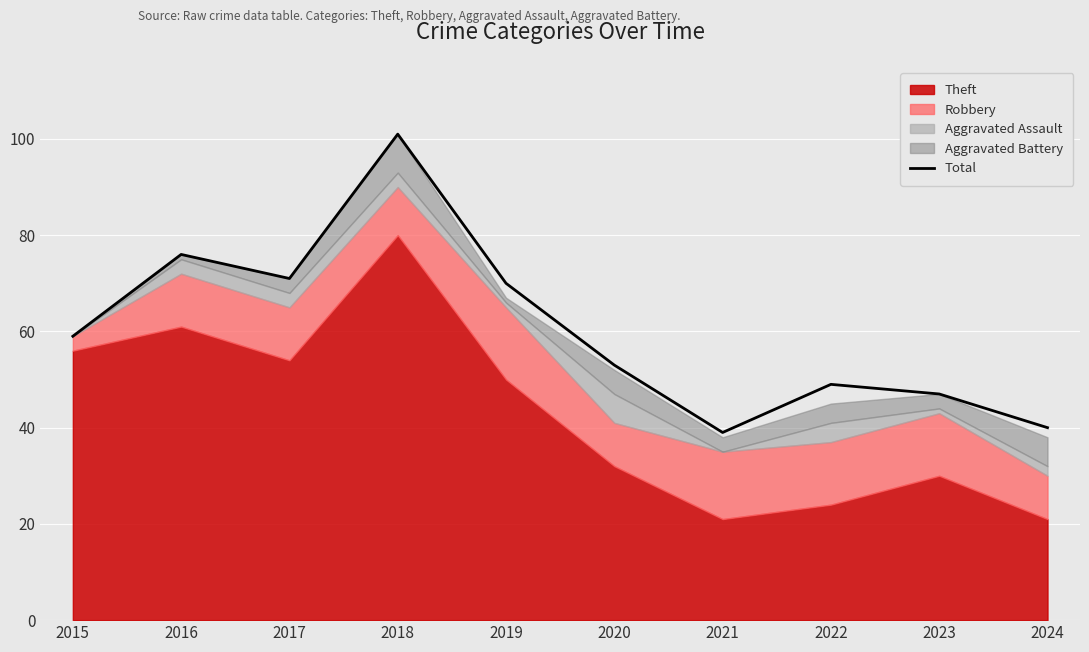

Reading left to right, what are all the values shown in this chart?

59	76	71	101	70	53	39	49	47	40